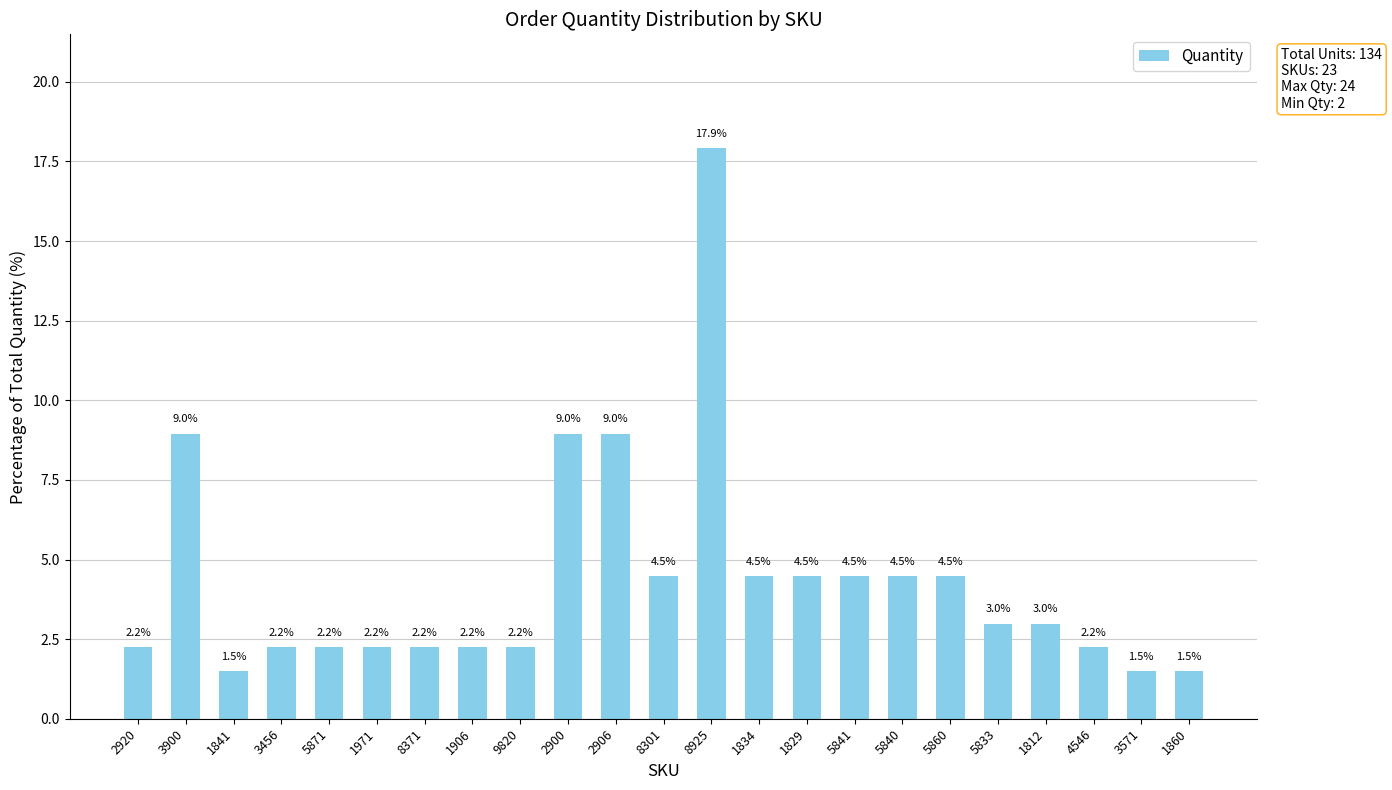

What is the difference between the maximum and second lowest values?

16.4